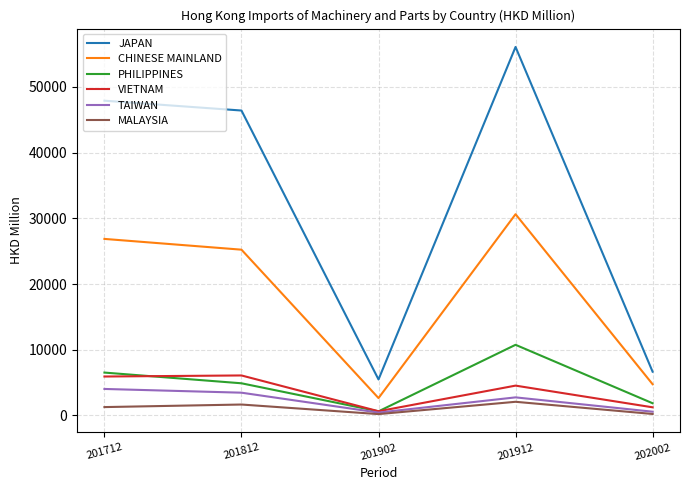

True or false: CHINESE MAINLAND and MALAYSIA intersect in this chart.

False